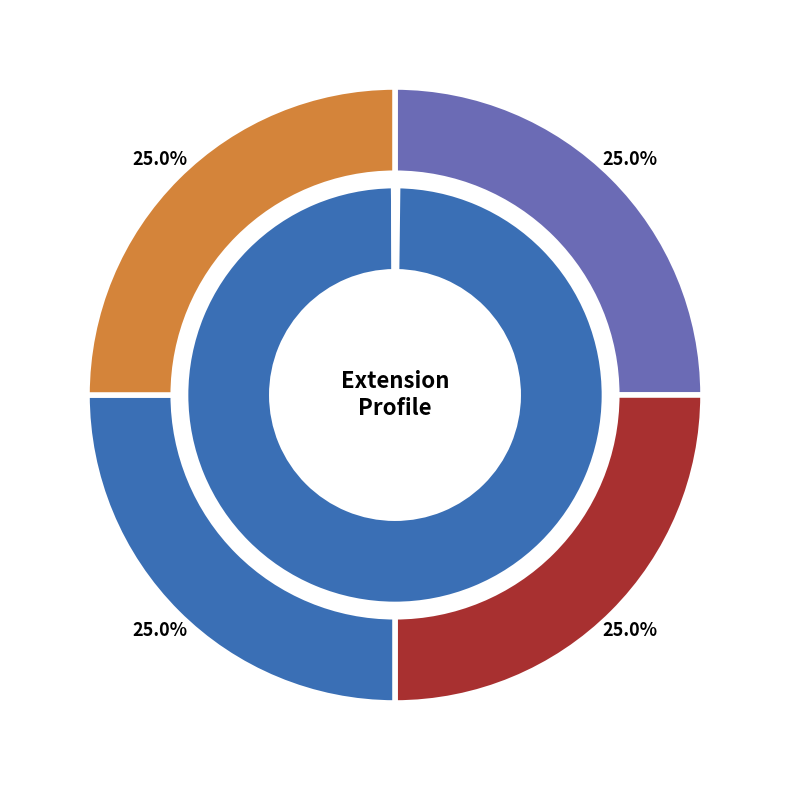

Is there a majority slice in this chart?

Yes